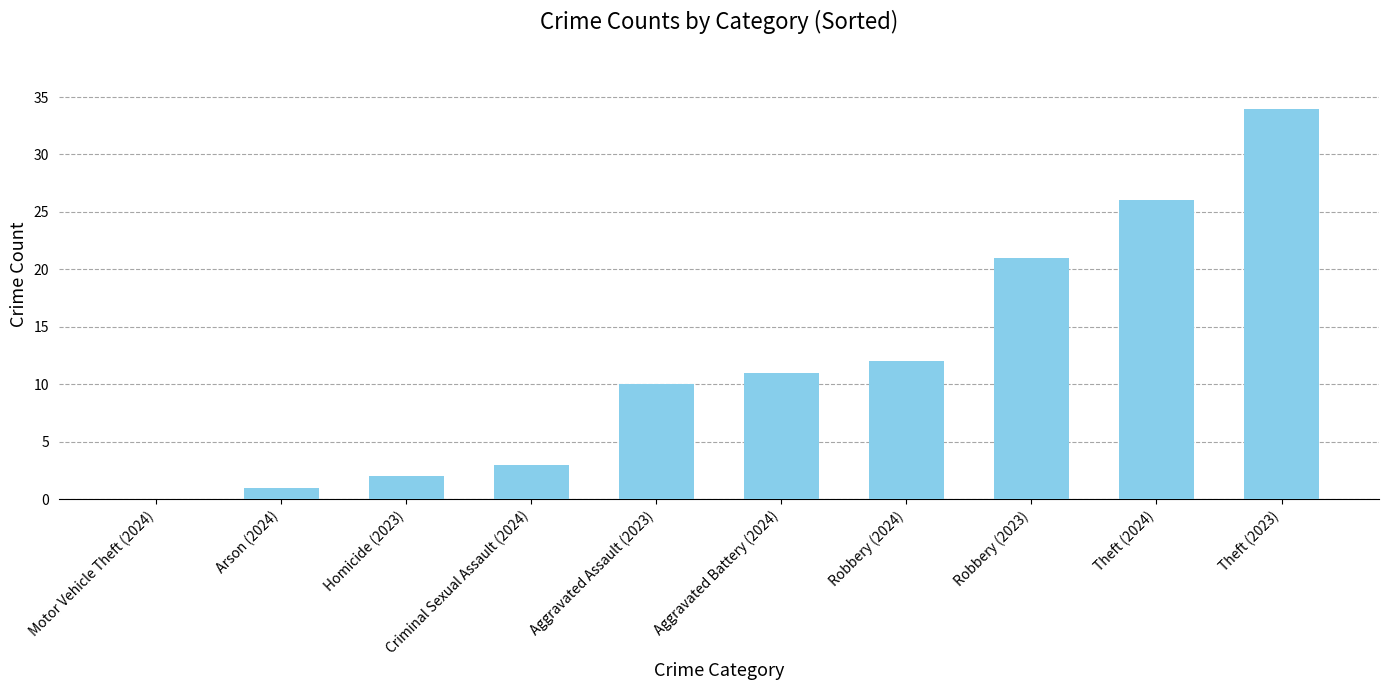

Reading left to right, transcribe all the data shown in this chart.

0	1	2	3	10	11	12	21	26	34